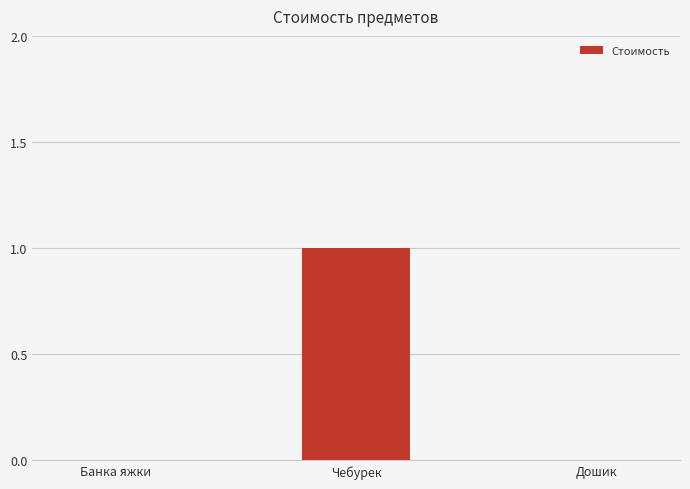

Does the chart contain stacked bars?

No